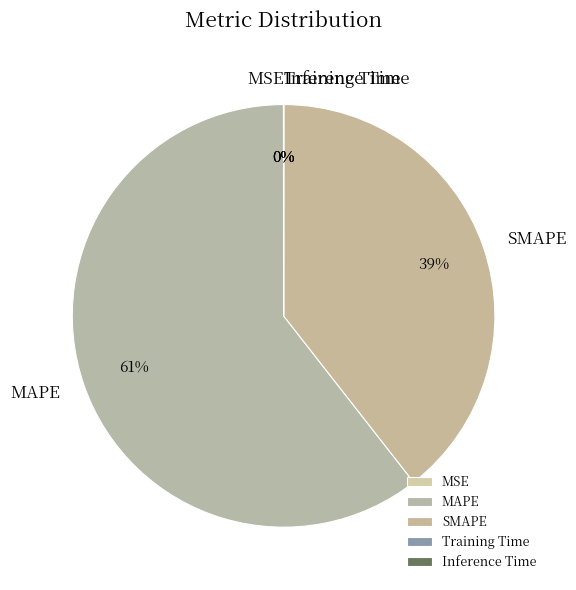

True or false: SMAPE accounts for 39% of the total.

True